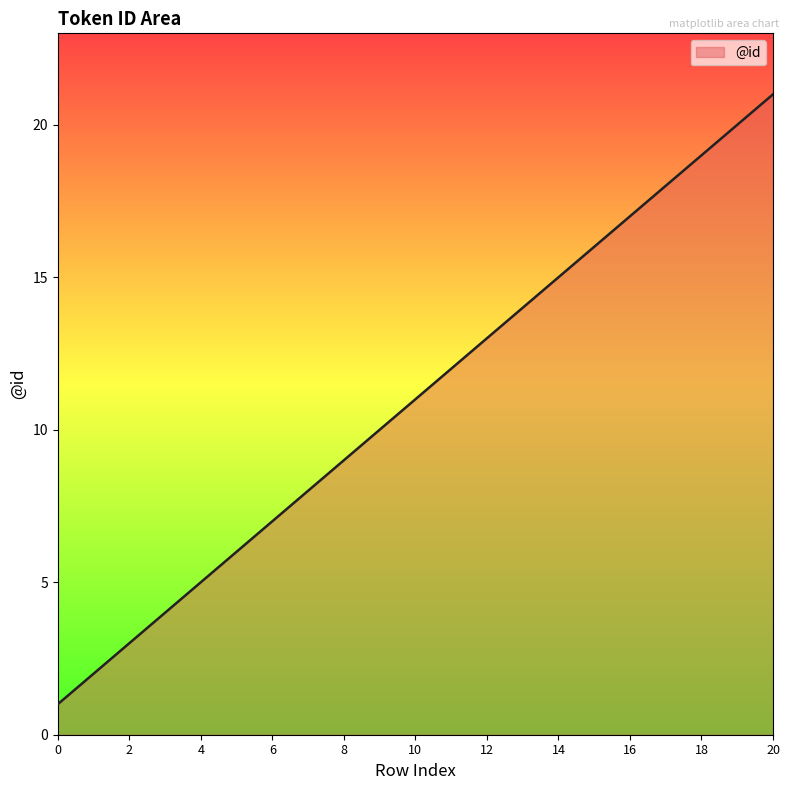

What is the greatest value displayed?

21